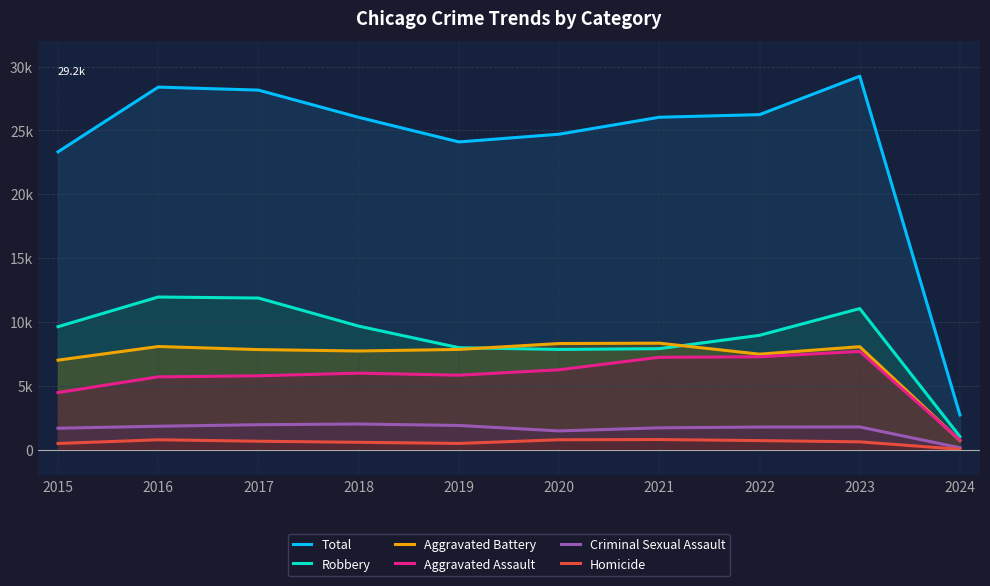

Rank the categories by Criminal Sexual Assault value from highest to lowest.

2018, 2017, 2019, 2016, 2023, 2022, 2021, 2015, 2020, 2024